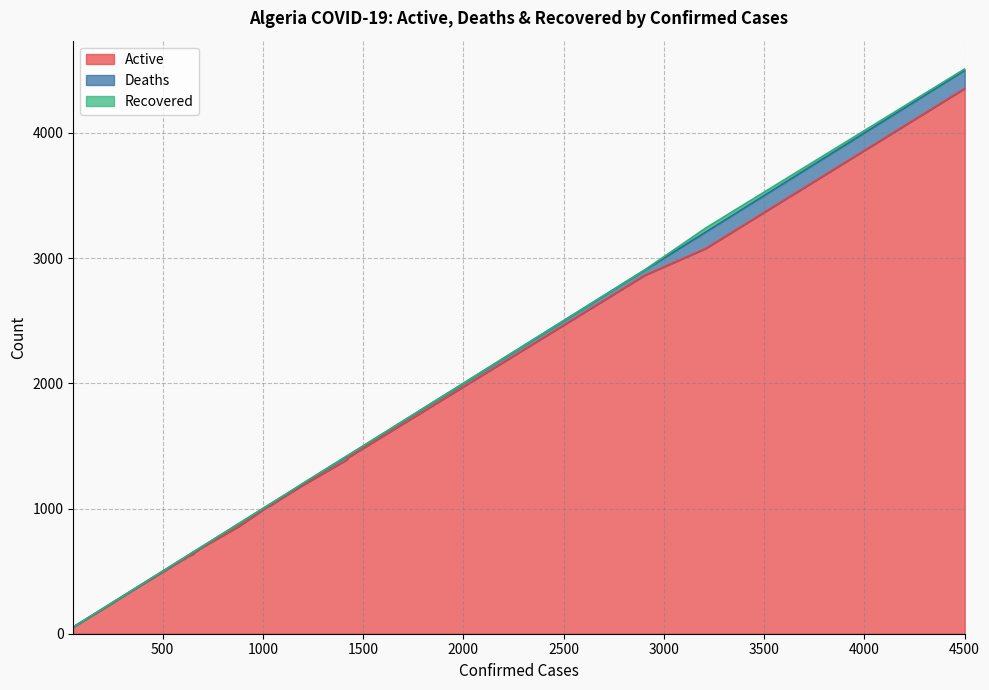

Where is recovered nearest to the value 16?

4501